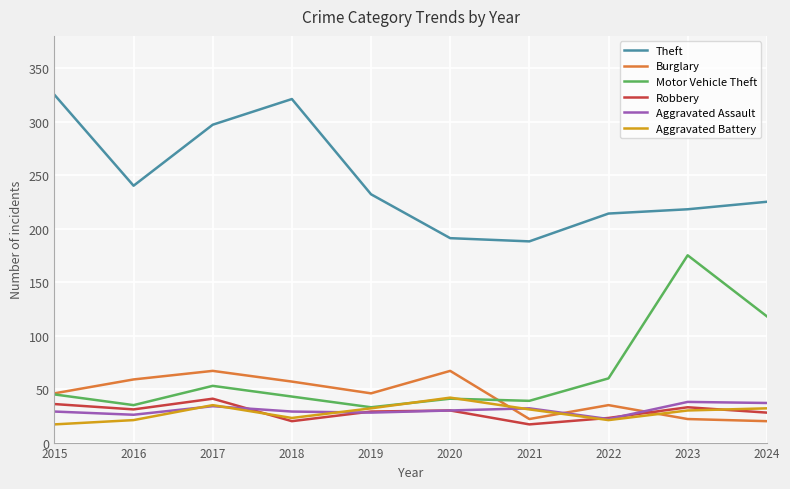

Which series has the widest spread of values?

Motor Vehicle Theft